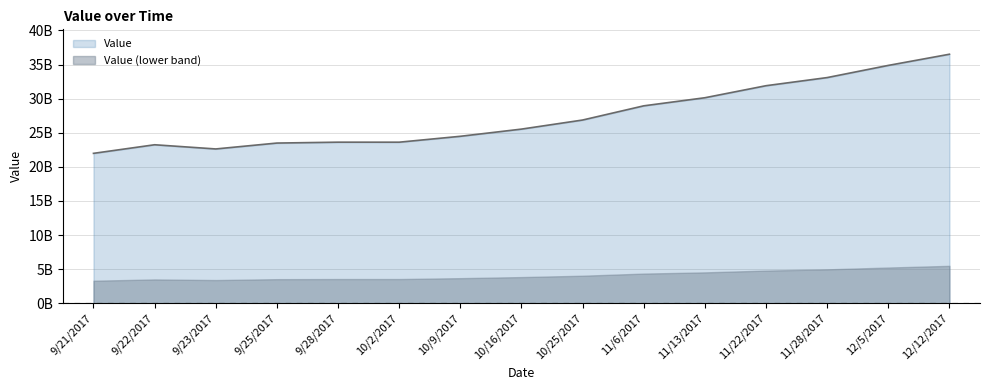

Does the chart have visible grid lines?

Yes